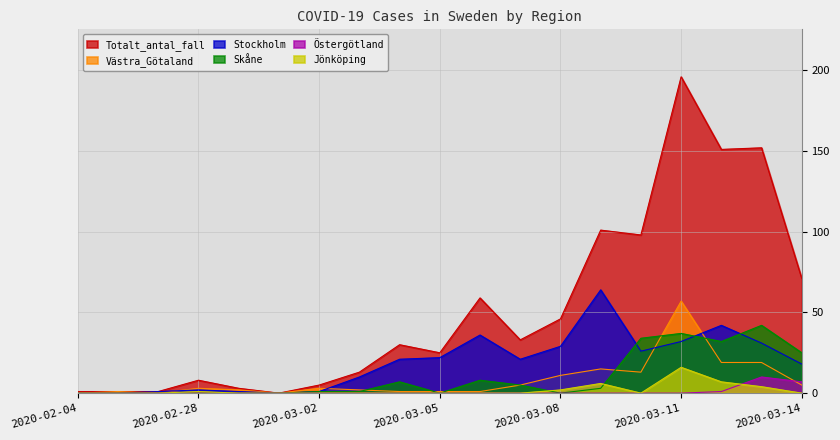

At which label is Stockholm closest to 32?

2020-03-11